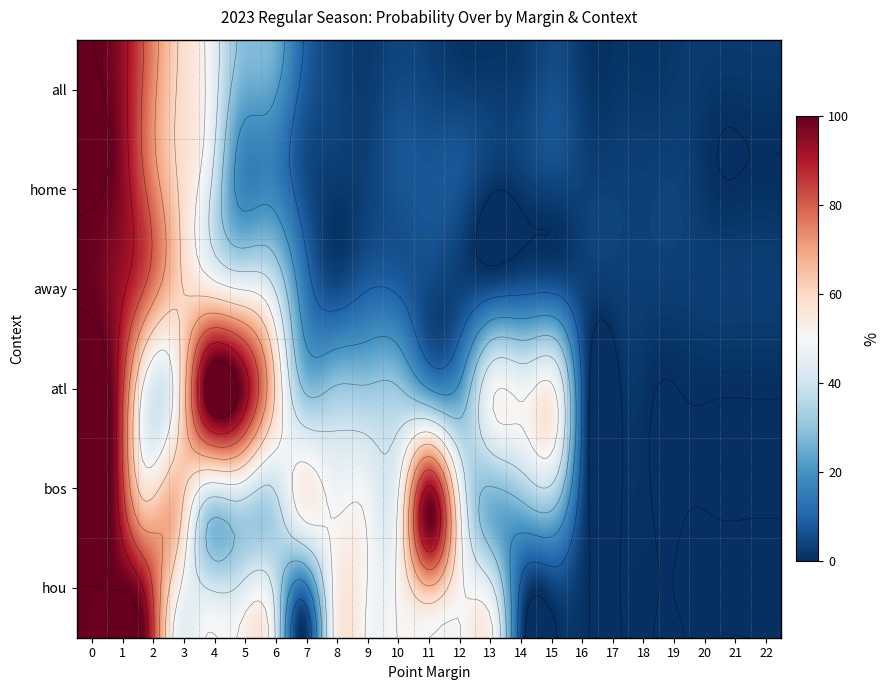

Where is away 2023 regular prob over nearest to the value 51?

4